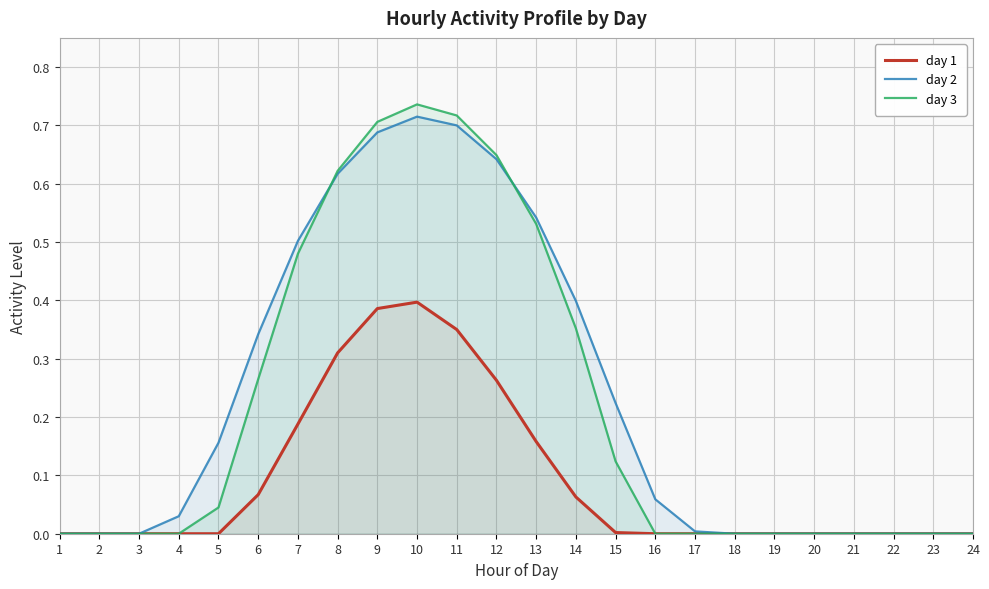

What are all the series names shown in the legend?

day 1, day 2, day 3